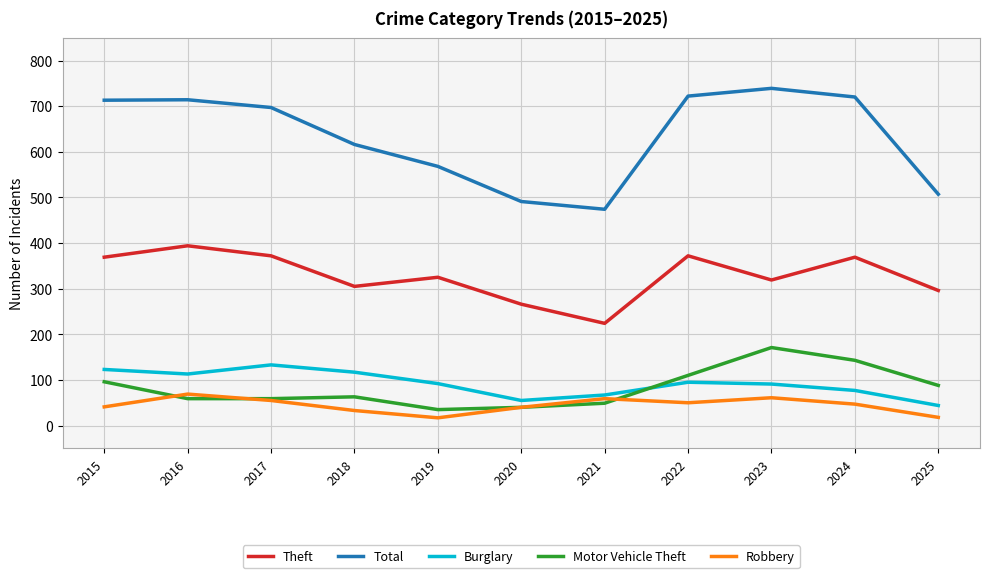

Which series has the largest total across all categories?

Total